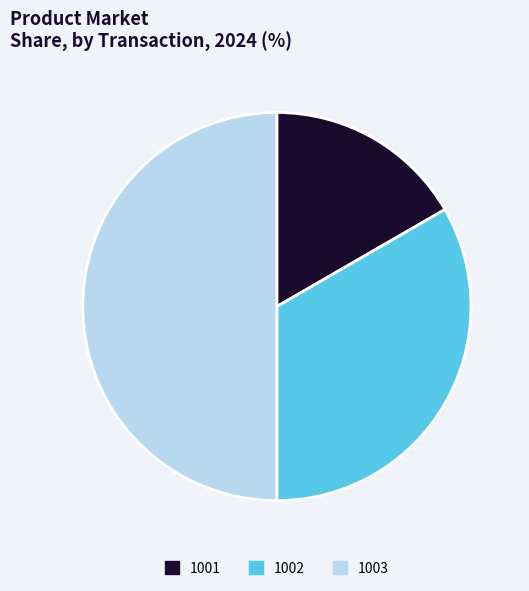

Rank the categories by value from highest to lowest.

1003, 1002, 1001